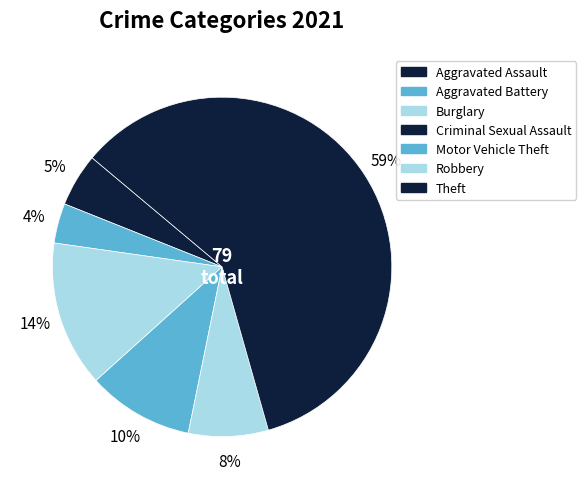

To the nearest percent, what is the difference between the Burglary and Theft slice percentages?

46%